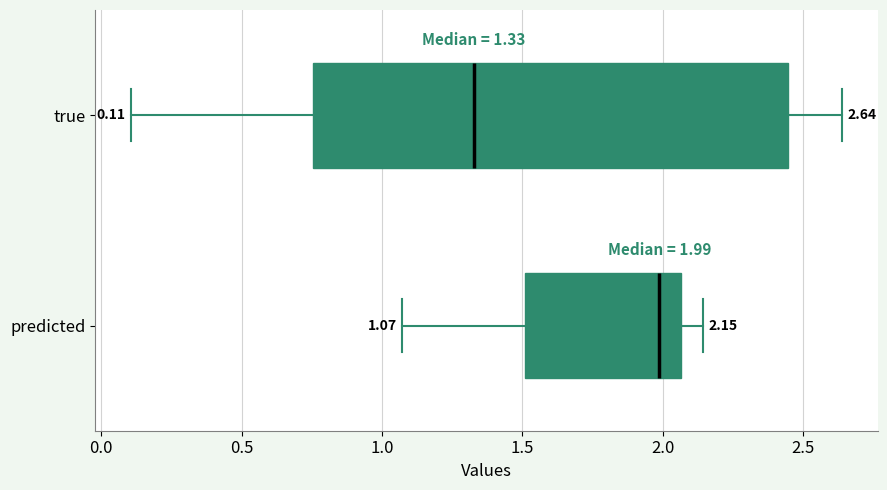

Comparing the boxes themselves (not the whiskers), which one is the widest?

true